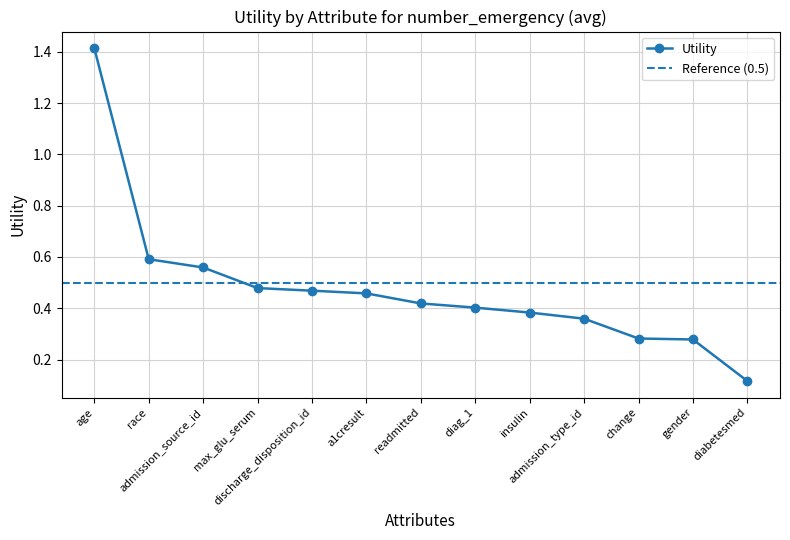

What is the highest value of the Utility series?

1.4